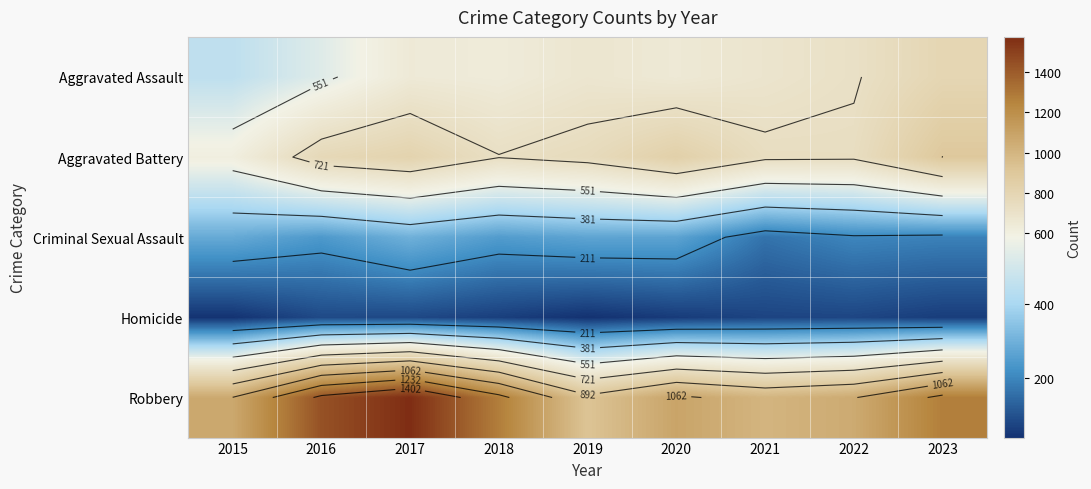

What is the total value across all series at 2019?

2661